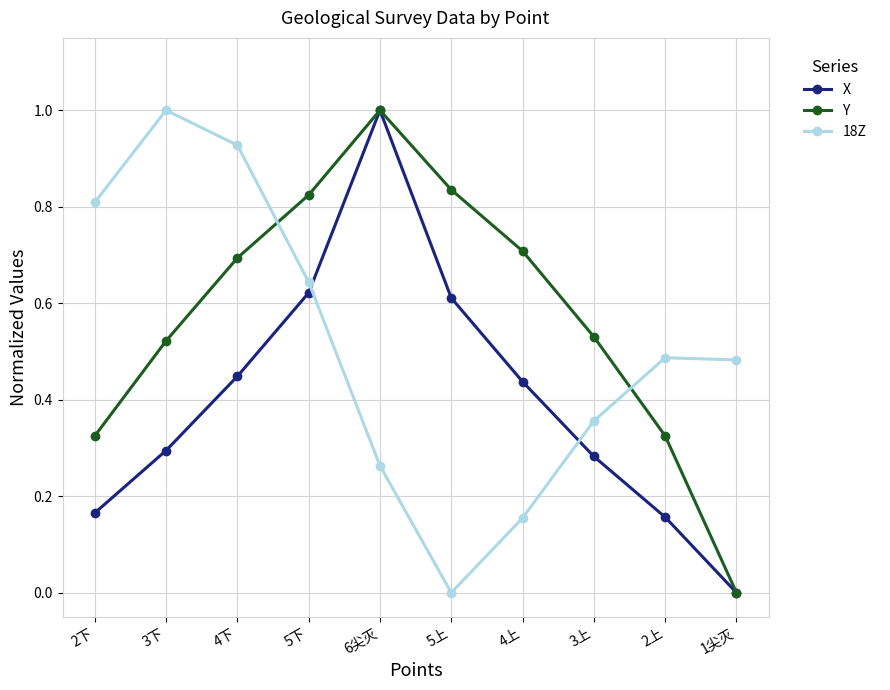

True or false: 18Z and X cross at least once.

True